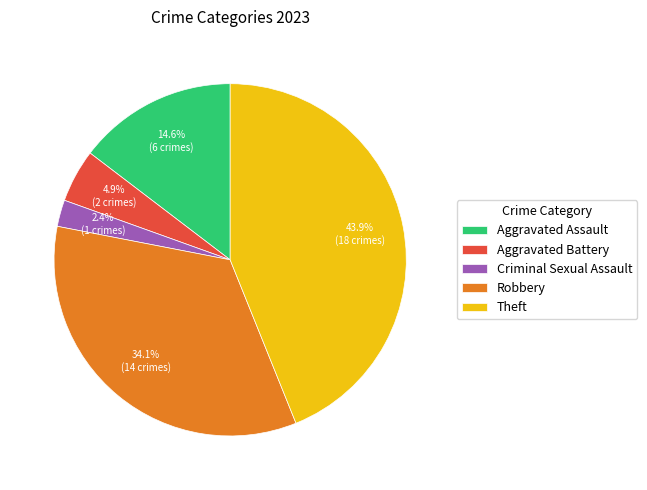

True or false: Criminal Sexual Assault accounts for 8% of the total.

False